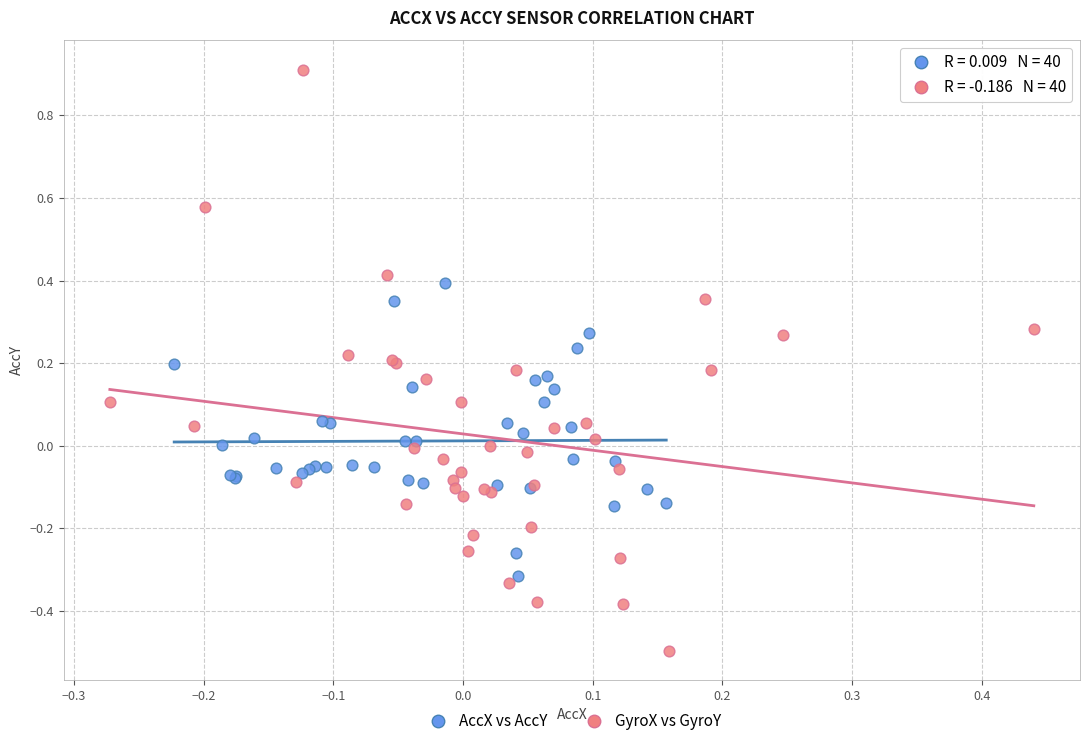

Which series reaches the minimum Y coordinate?

GyroX vs GyroY